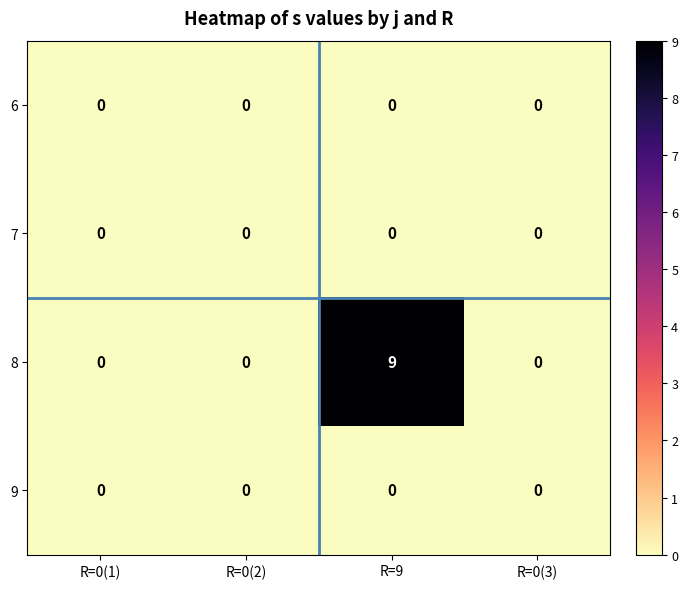

Reading left to right, extract all data points from this chart.

6: 0	0	0	0
7: 0	0	0	0
8: 0	0	9	0
9: 0	0	0	0